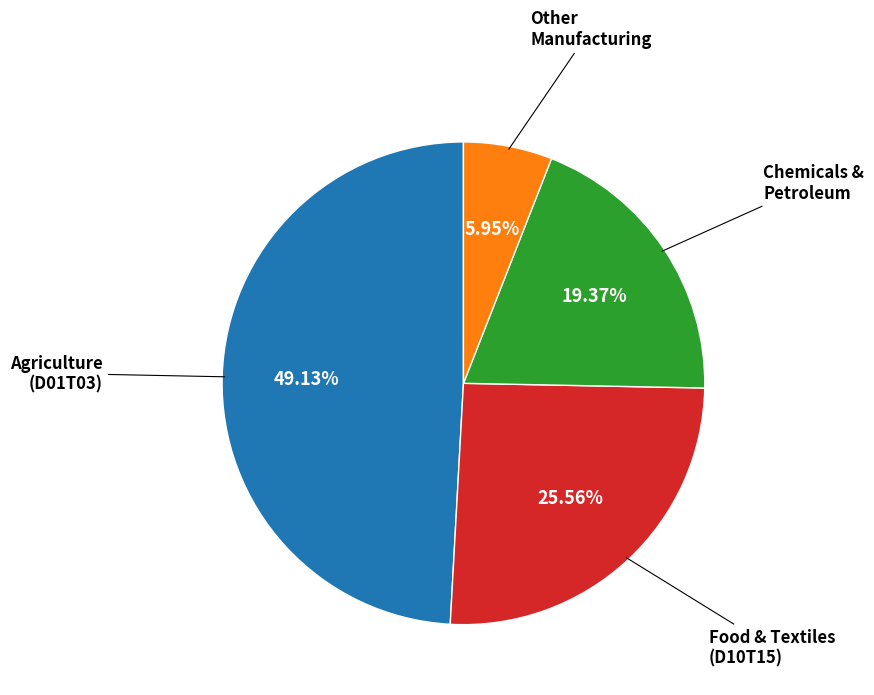

Which category has the biggest portion of the pie?

Agriculture (D01T03)